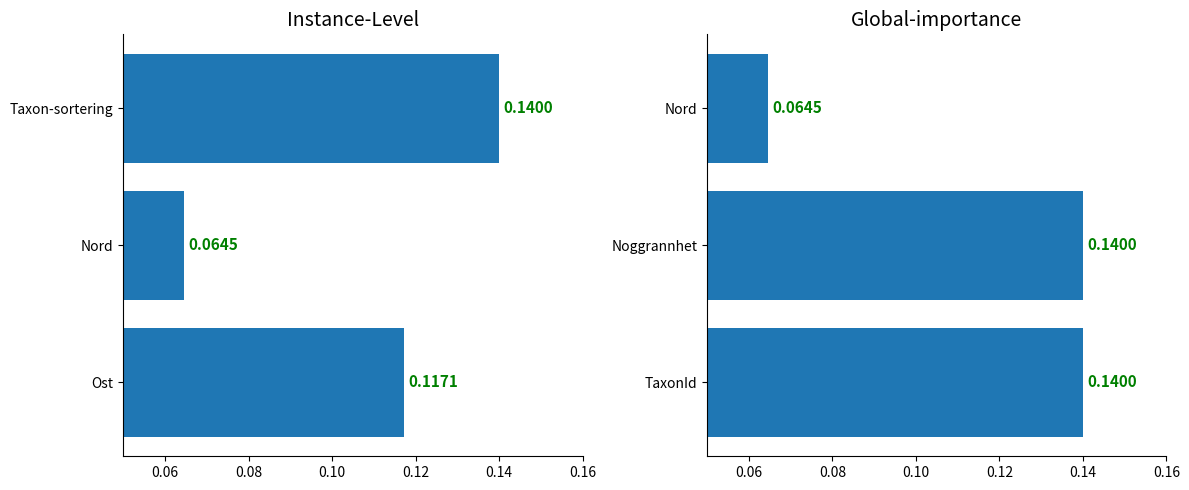

Is it true that Instance-Level equals 0.0 at Nord?

False